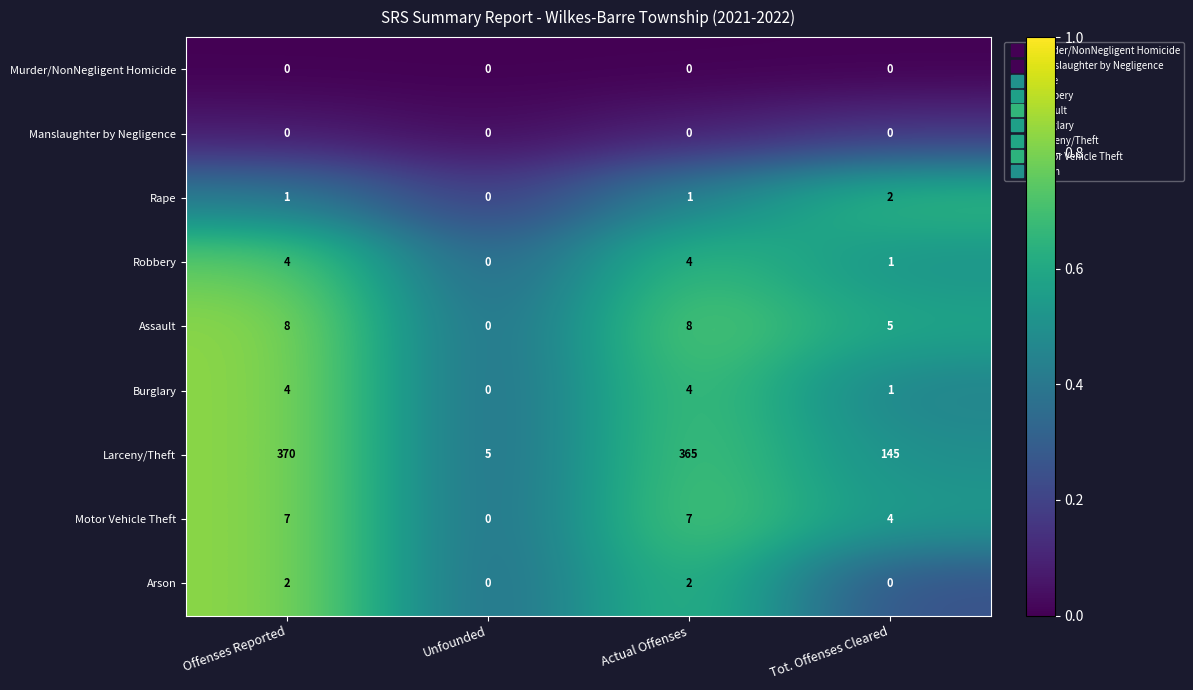

Where is Assault nearest to the value 4?

Tot. Offenses Cleared